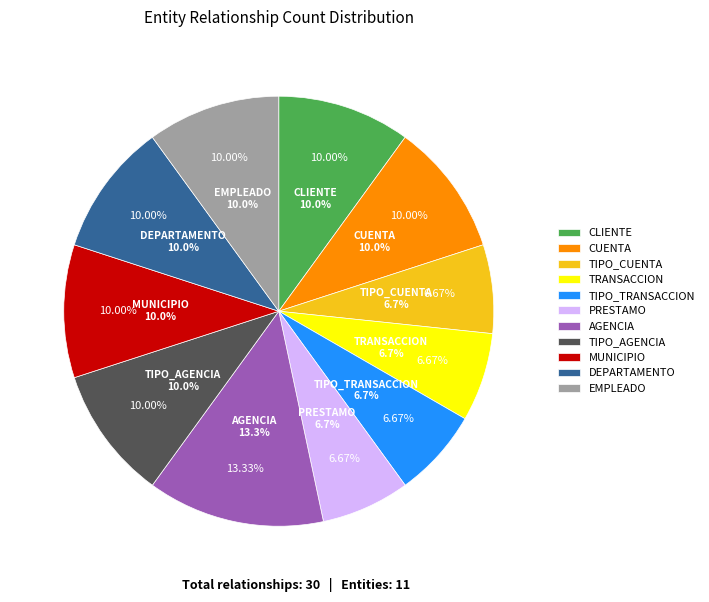

What percentage do DEPARTAMENTO and TIPO_TRANSACCION together represent?

16.7%